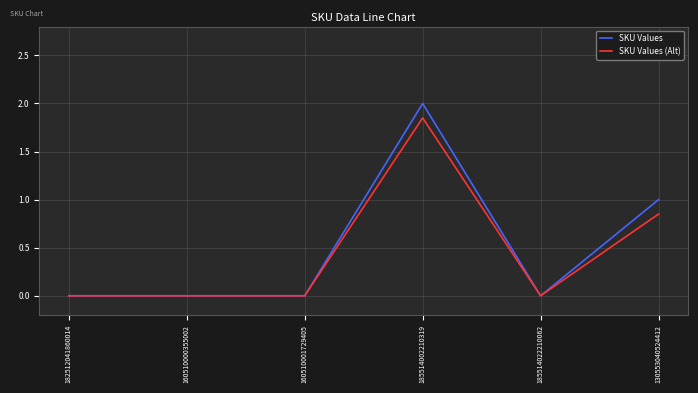

Is the value of SKU Values (Alt) at 185514002210319 greater than the value of SKU Values at 130553040524412?

Yes